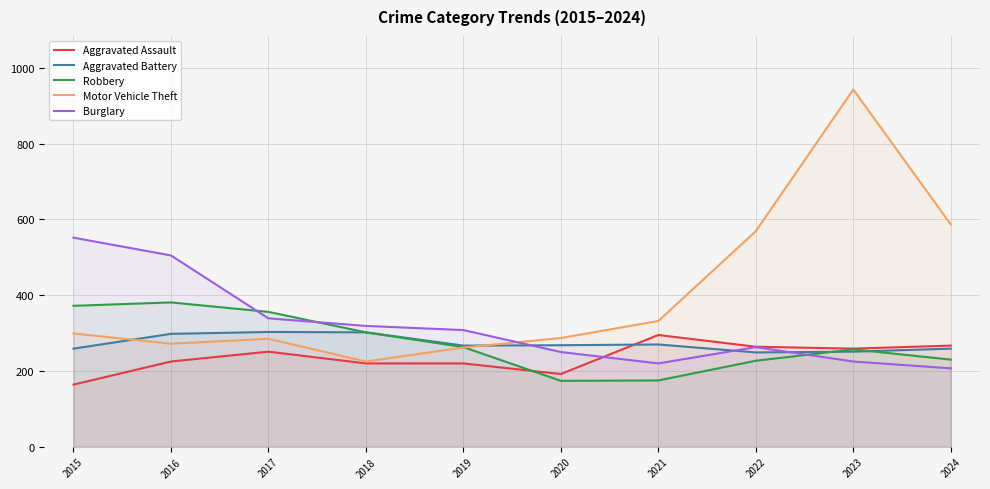

What are all the series names shown in the legend?

Aggravated Assault, Aggravated Battery, Robbery, Motor Vehicle Theft, Burglary